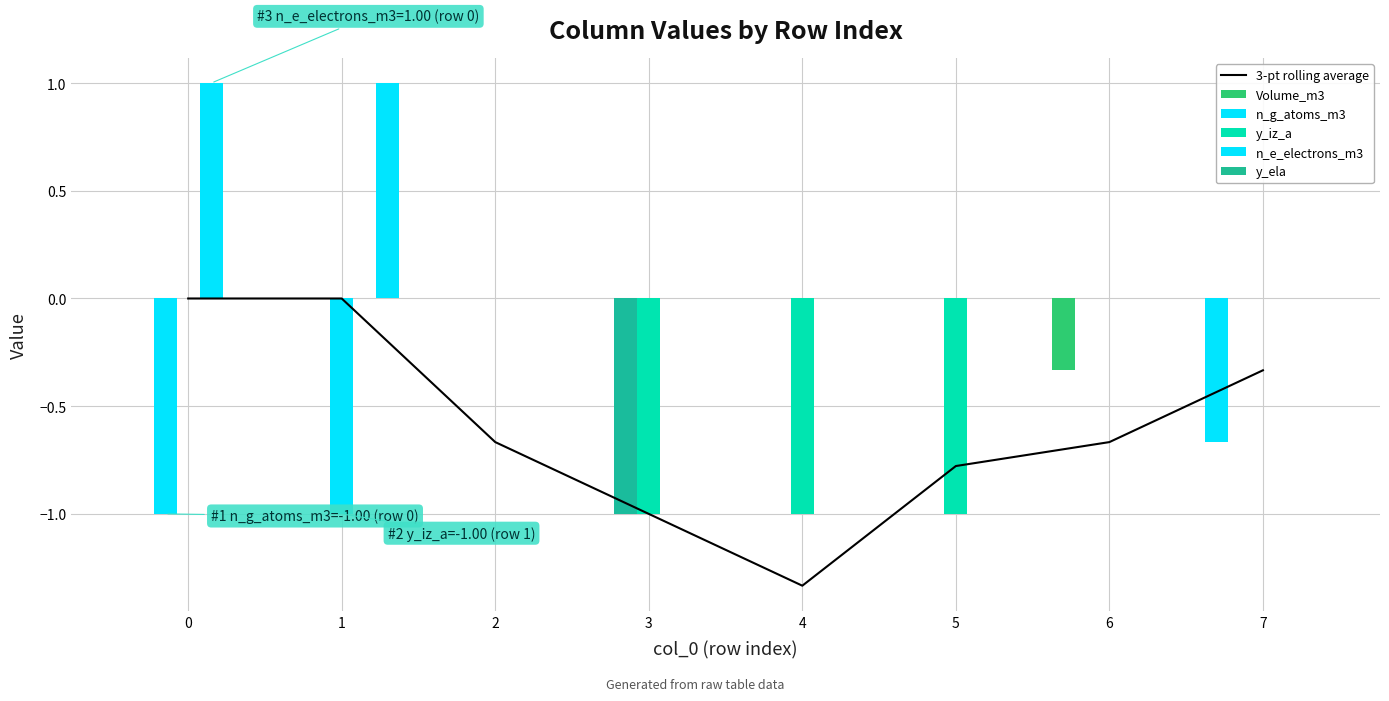

What is the total value across all series at 7?

-1.0